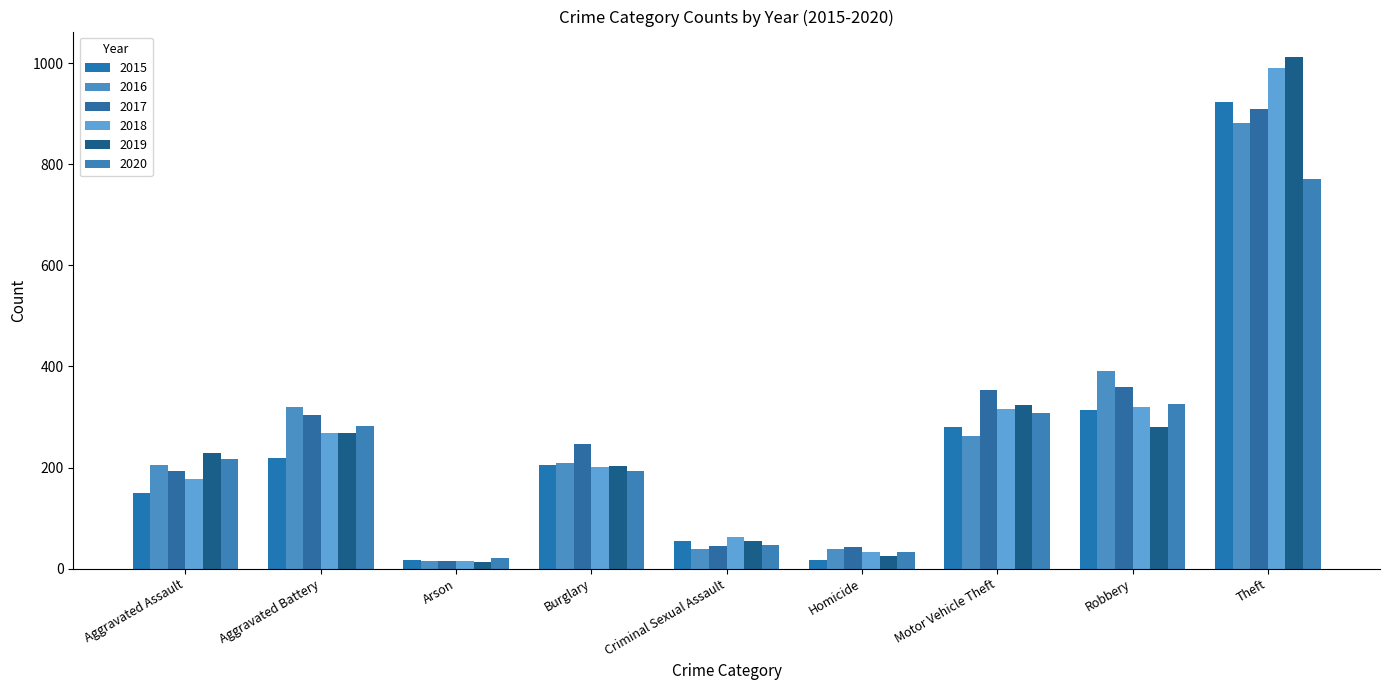

What is the difference between the second highest and second lowest values in the 2020 series?

292